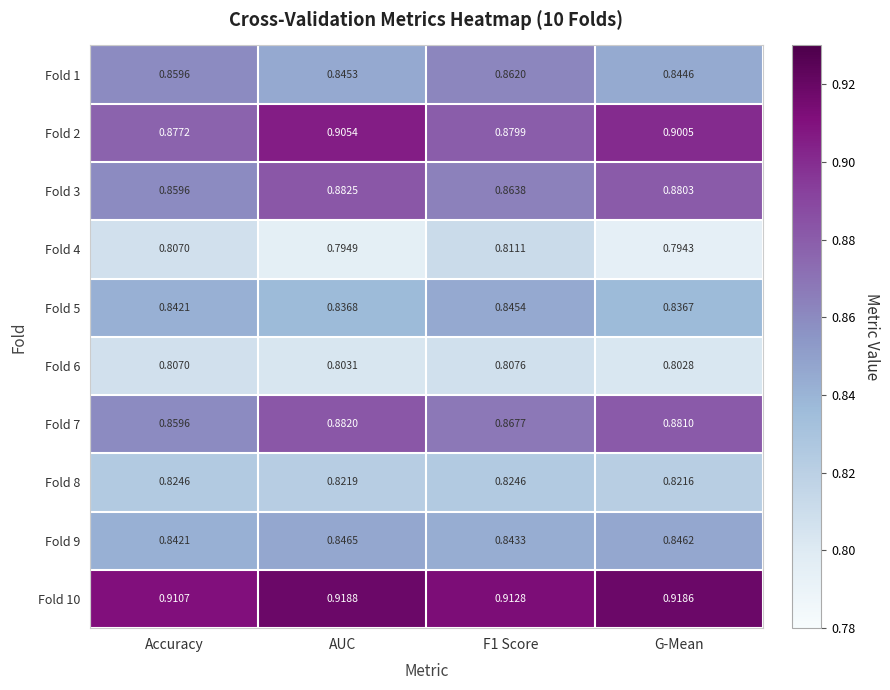

At which label does Fold 8 reach its minimum?

G-Mean